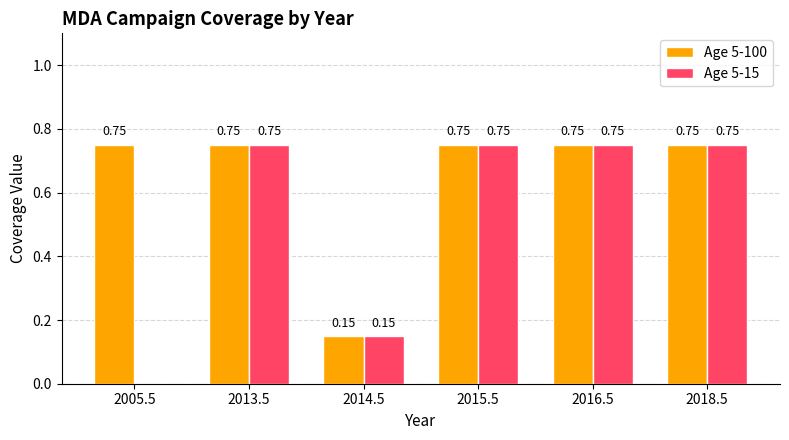

What is the sum of the Age 5-100 values at 2015.5 and 2016.5?

1.5